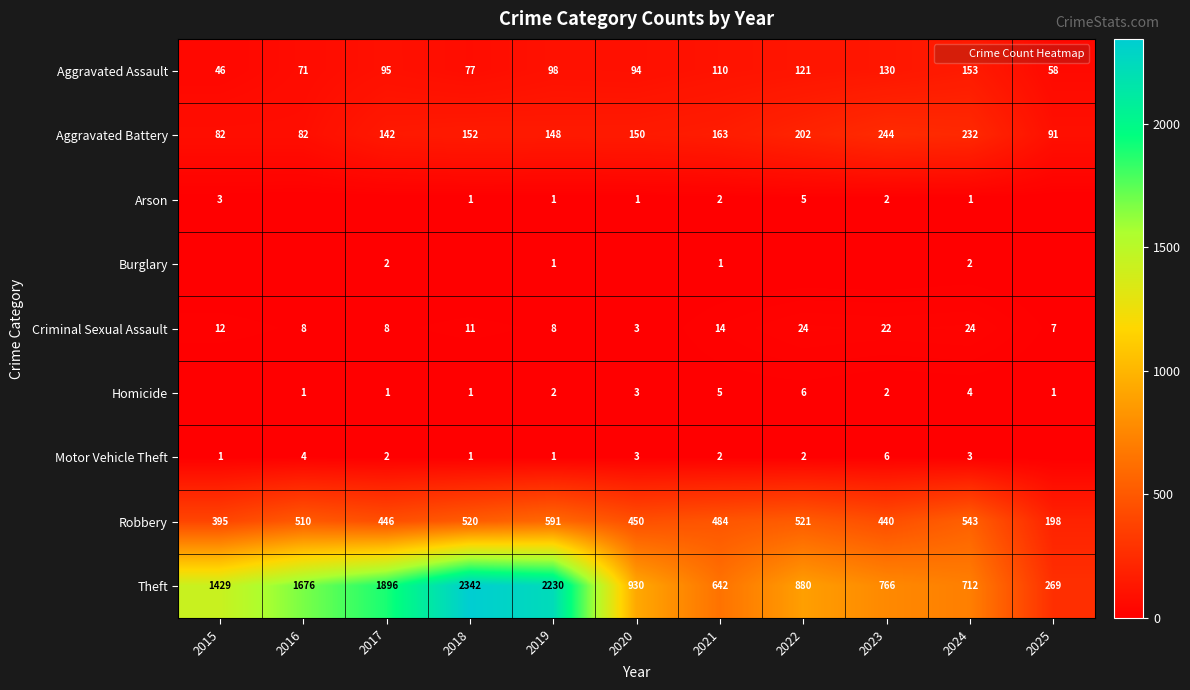

Between 2020 and 2025, which is larger?

2020